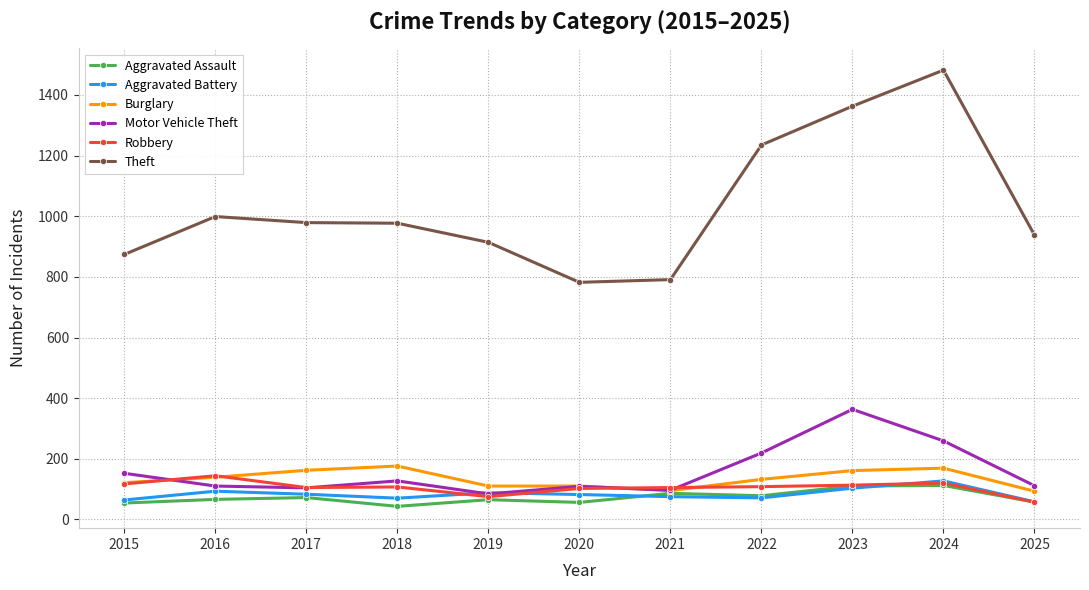

Which series ends up on top after the final intersection of Motor Vehicle Theft and Burglary?

Motor Vehicle Theft